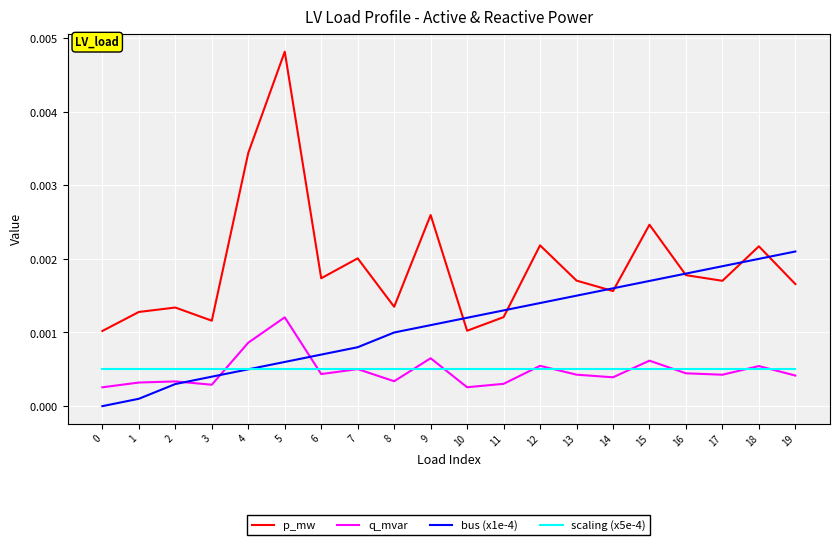

At 8, list the series in order from smallest to largest.

q_mvar, scaling (x5e-4), bus (x1e-4), p_mw